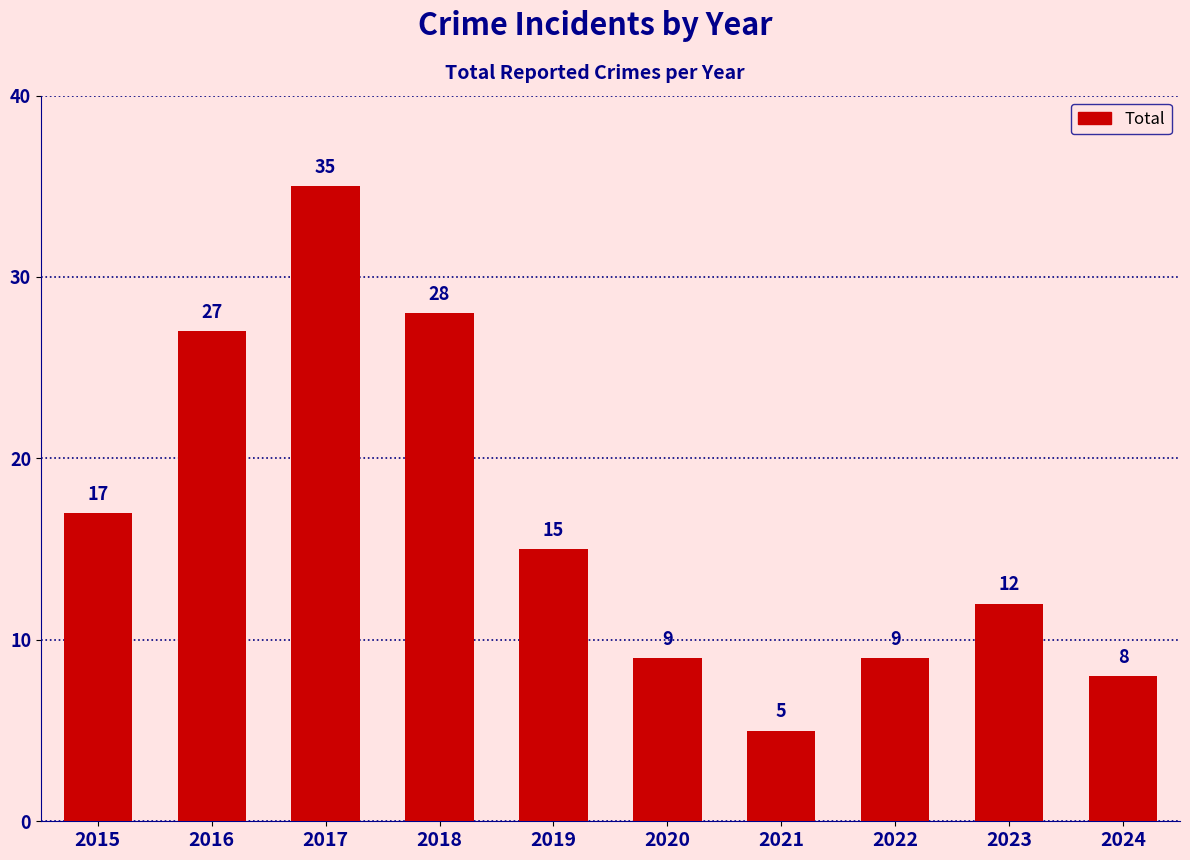

Read the value at 2015.

17